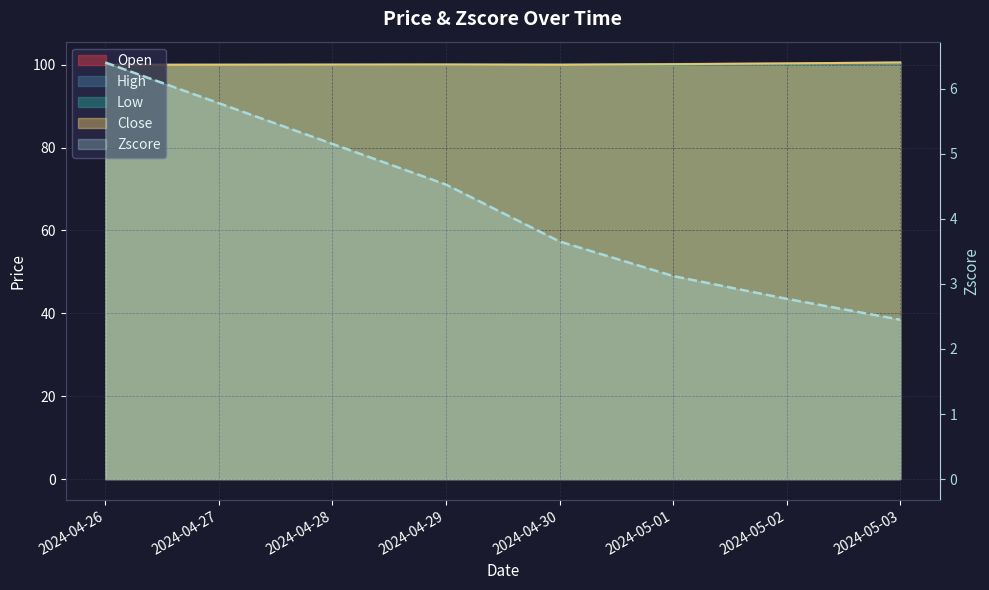

The Zscore series shows 2.4 at 2024-05-03. True or false?

True